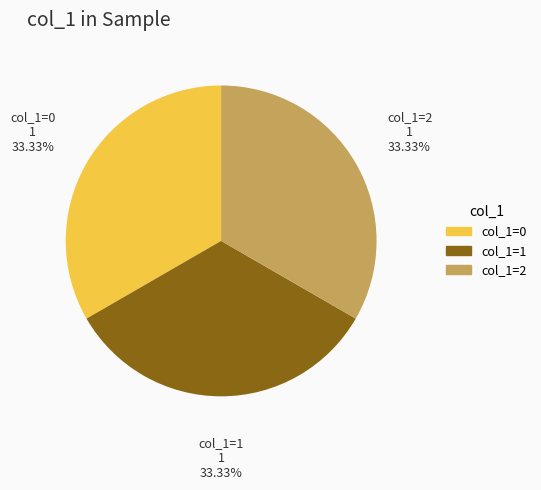

How many slices are in this pie chart?

3